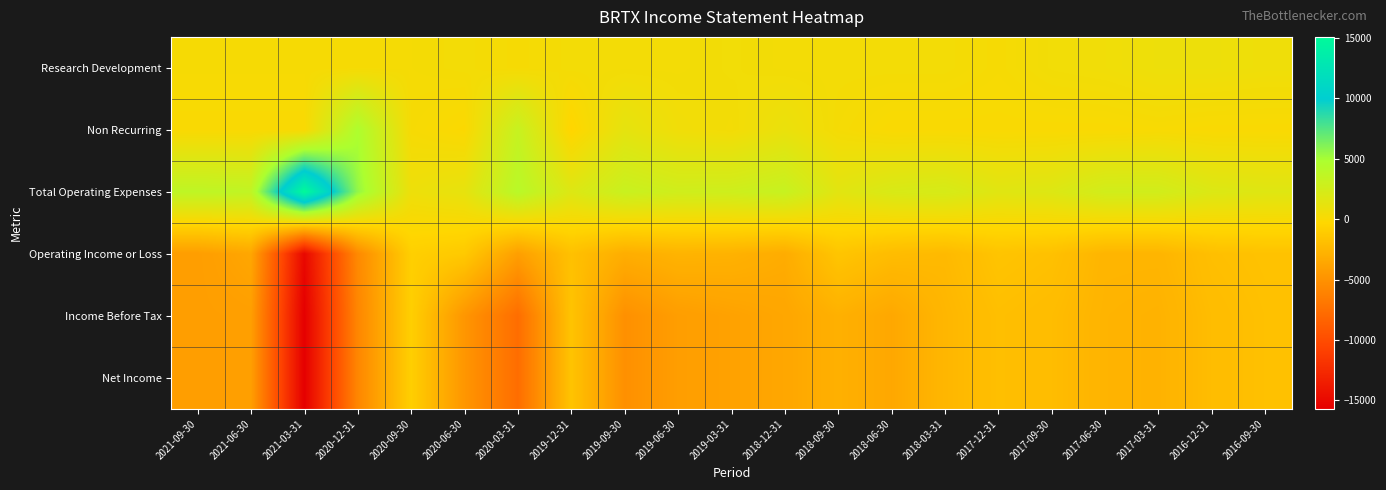

At which category does the chart reach its minimum across all series?

2021-03-31